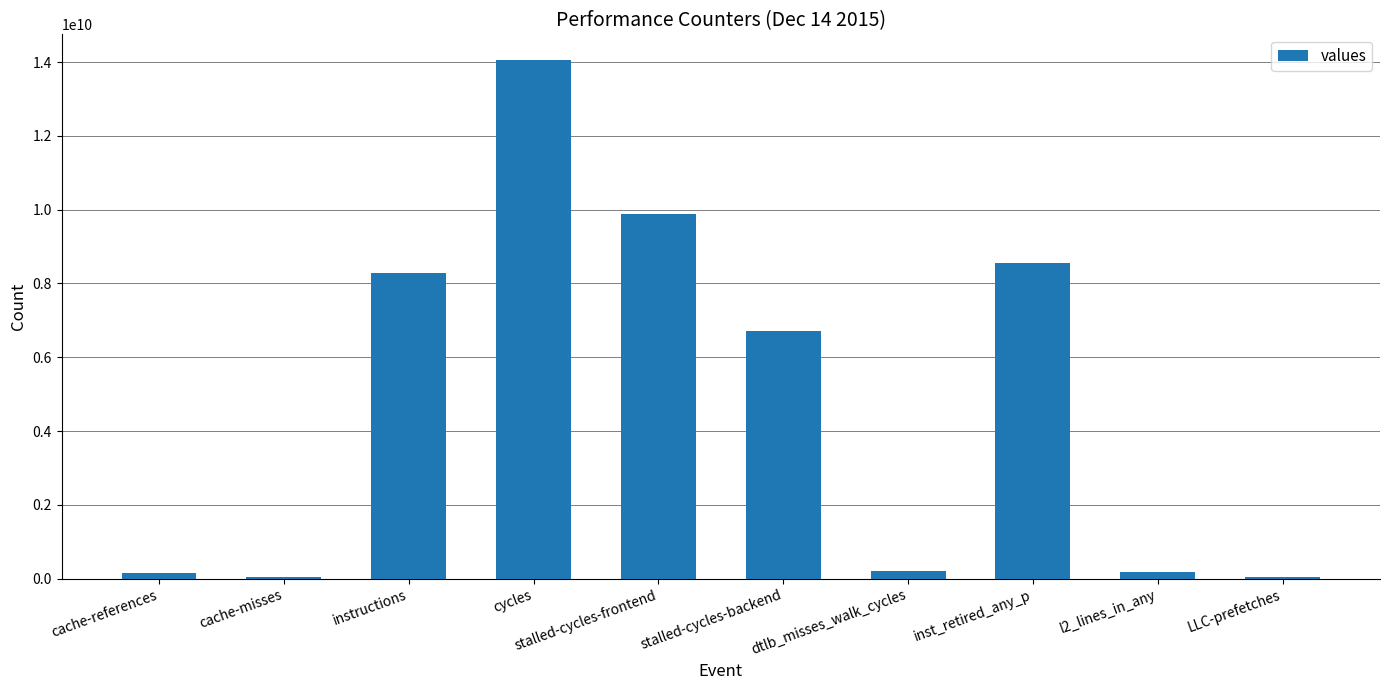

The value at stalled-cycles-backend is 6703084820. True or false?

True